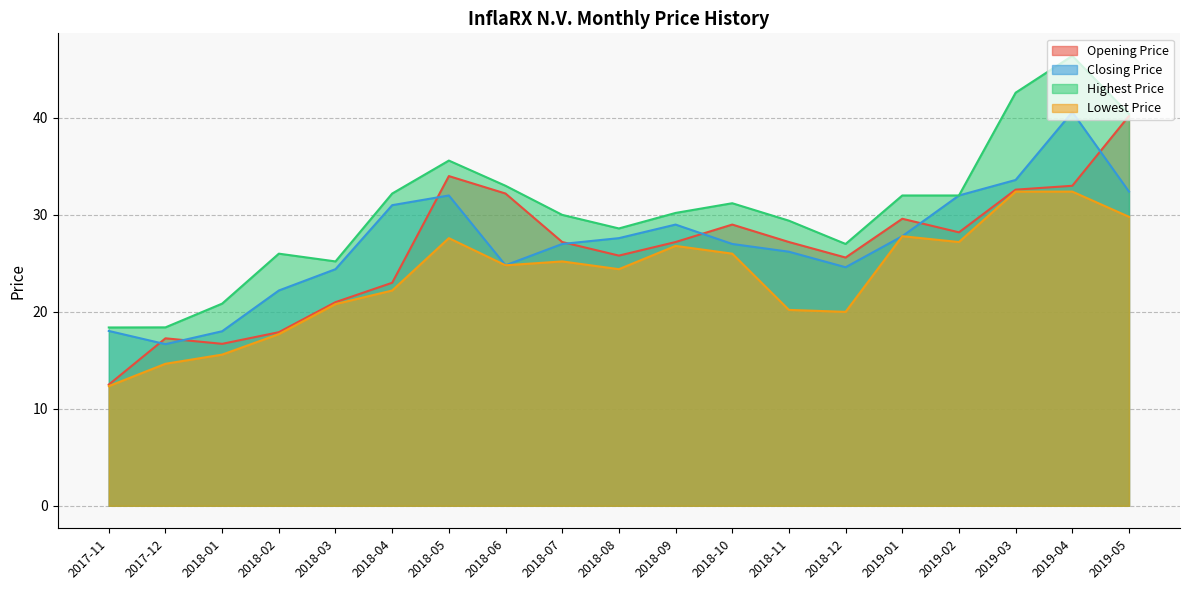

True or false: Lowest Price and Opening Price cross at least once.

False